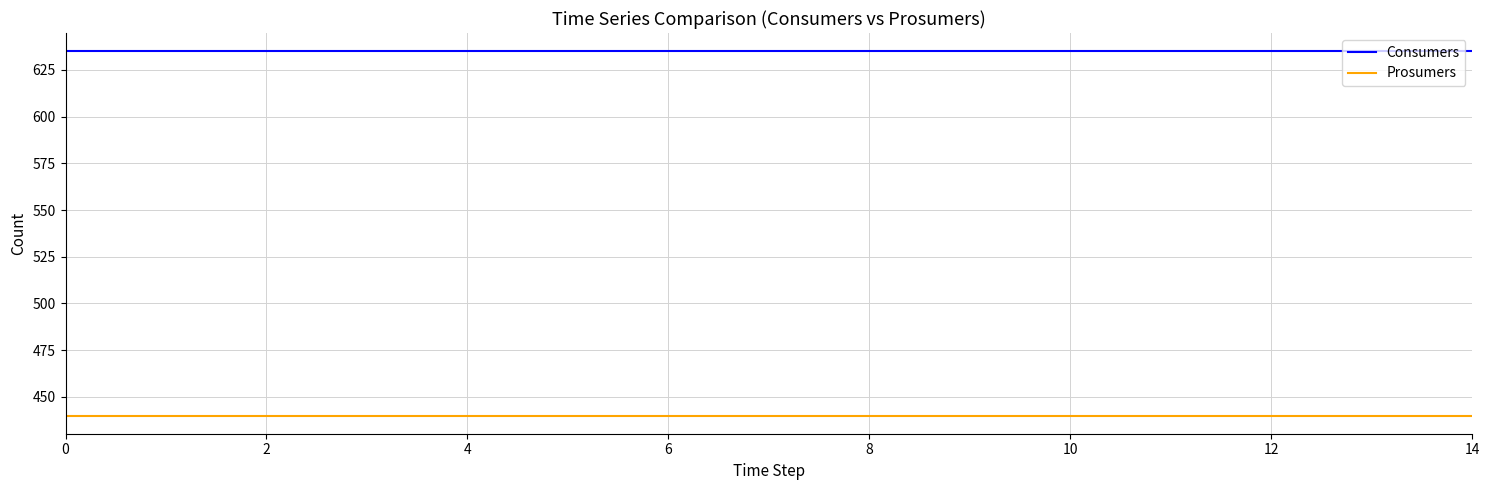

List the series in order of their peak value, highest first.

Consumers, Prosumers